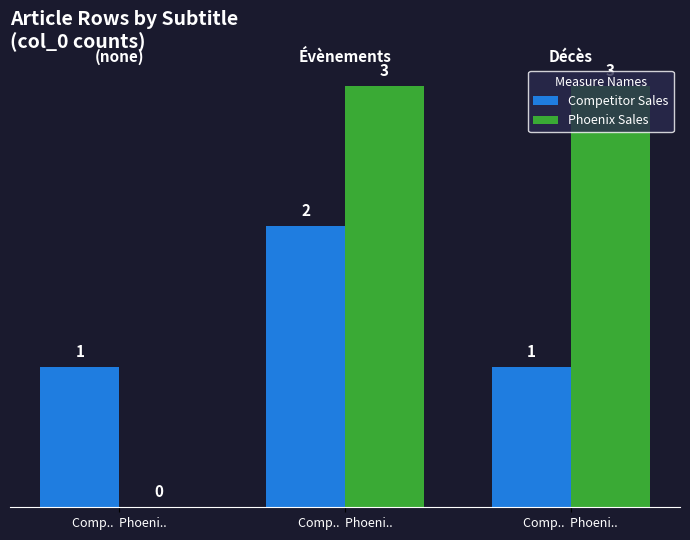

What is the sum of all Competitor Sales values?

4